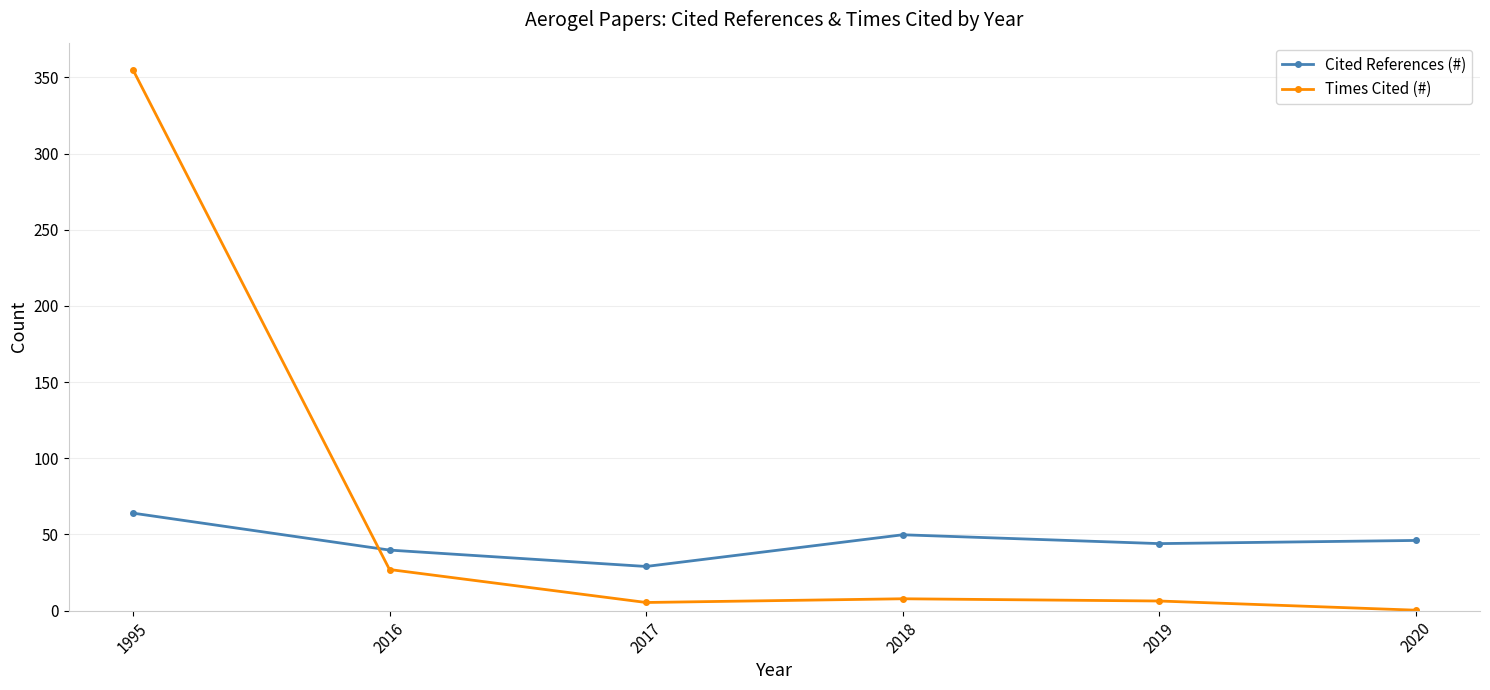

Where does the Cited References (#) series first go above 46?

1995